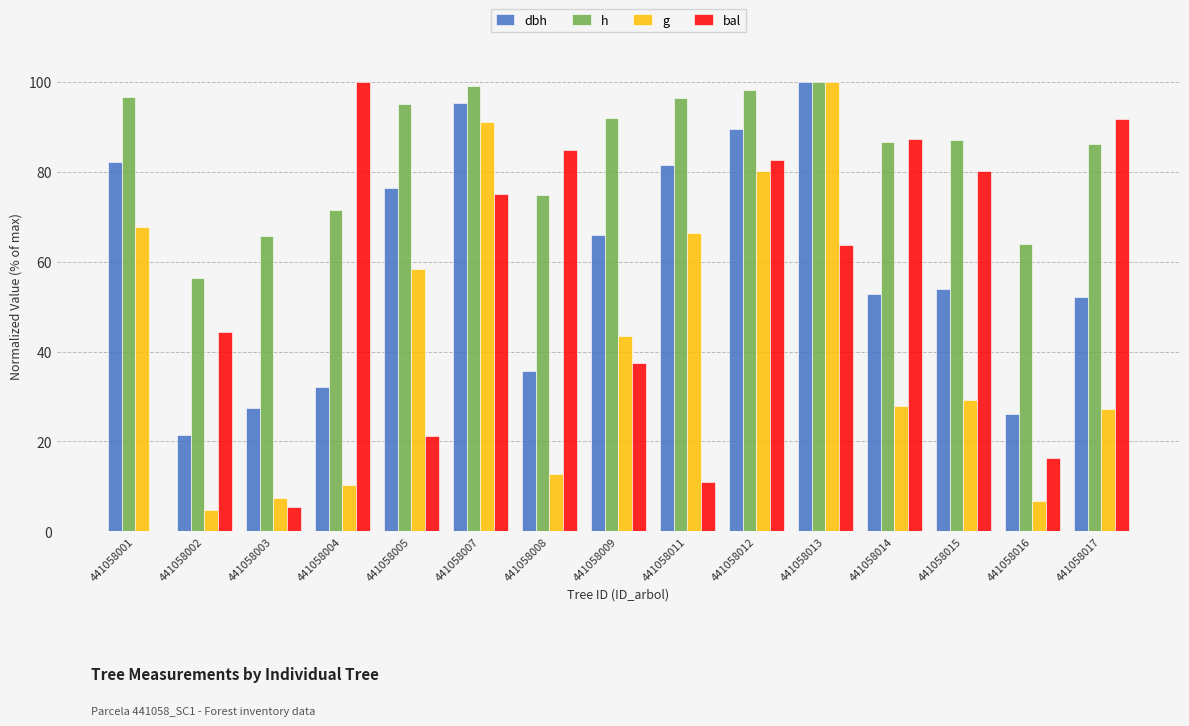

Which series has the largest total across all categories?

h